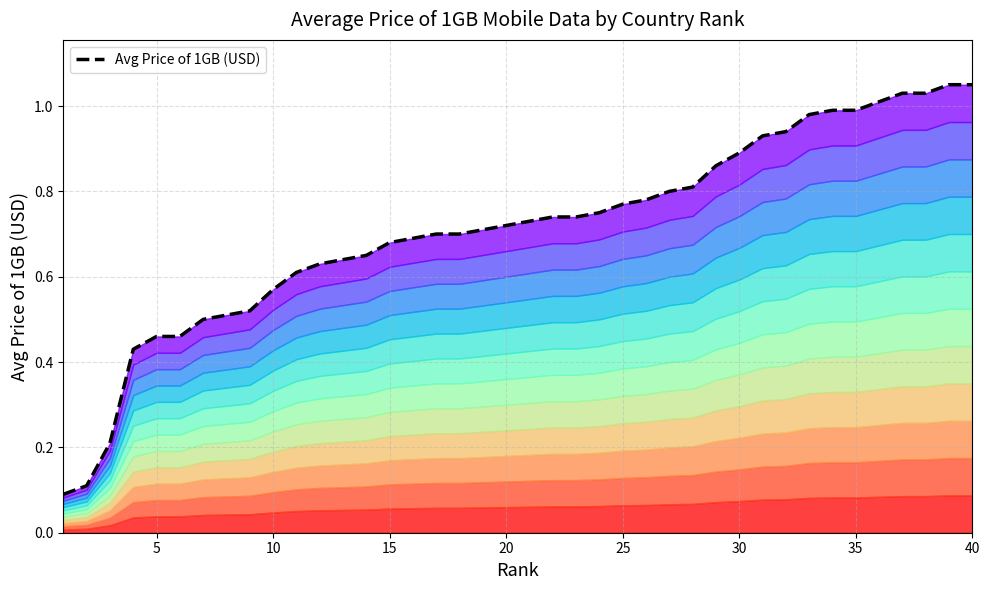

How many series are shown in this chart?

1